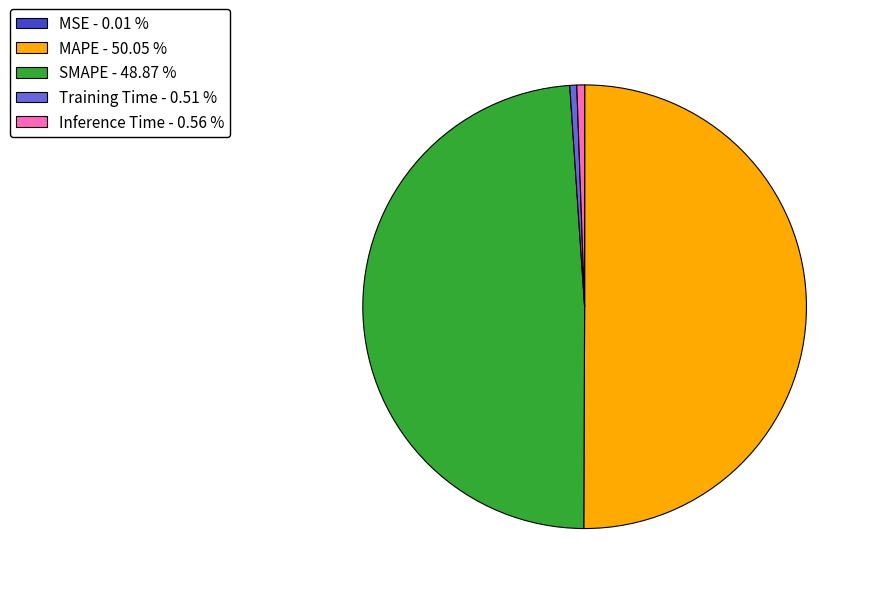

What percentage is the Inference Time slice, to the nearest percent?

1%